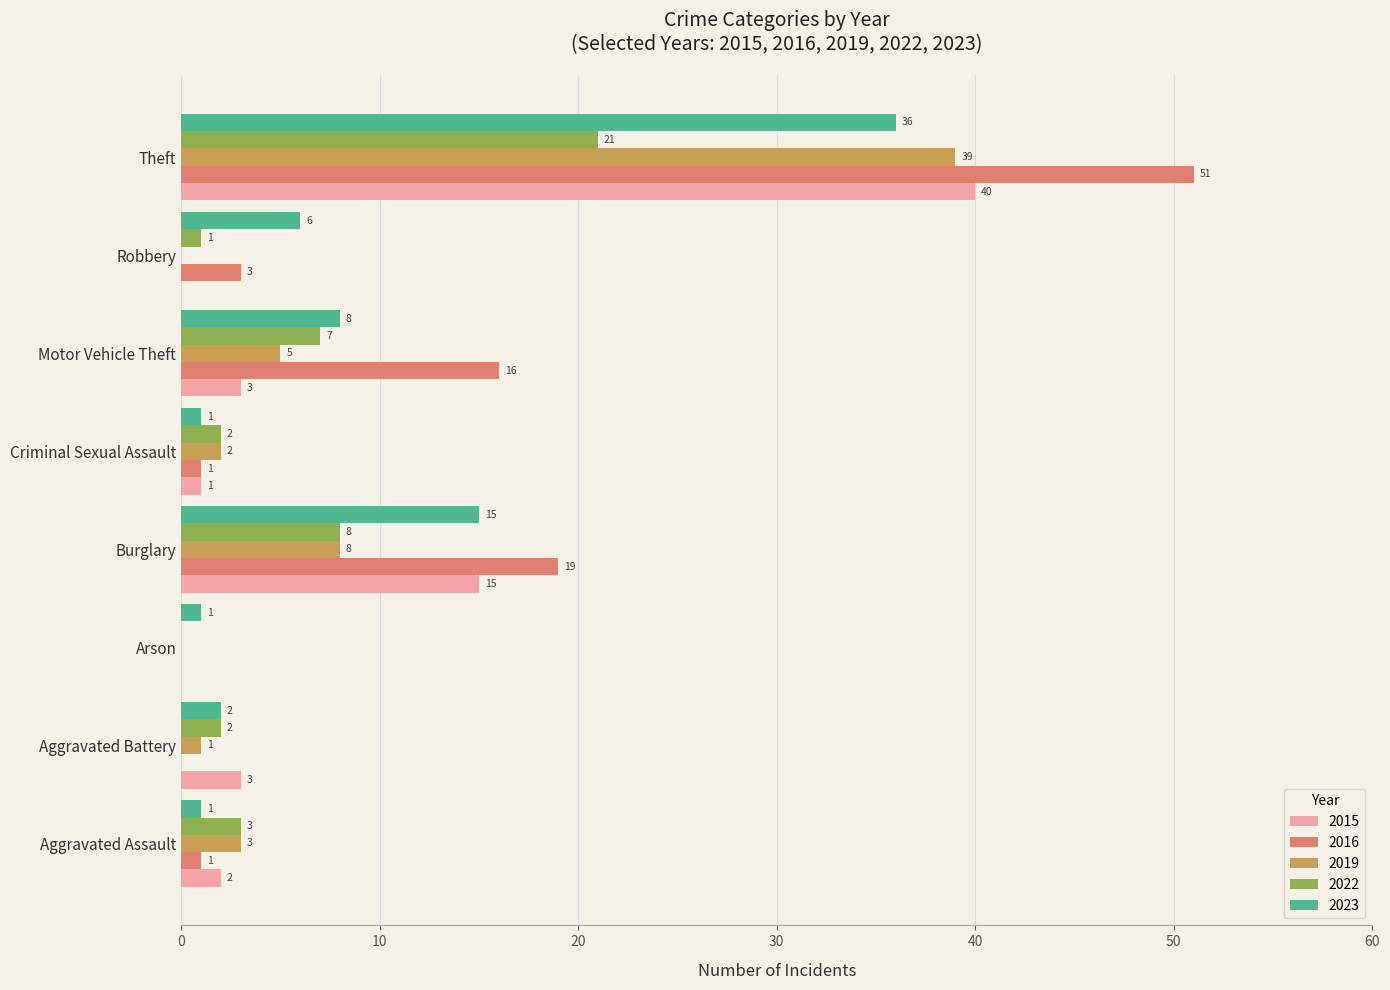

What is the sum of the 2023 values at Aggravated Battery and Burglary?

17